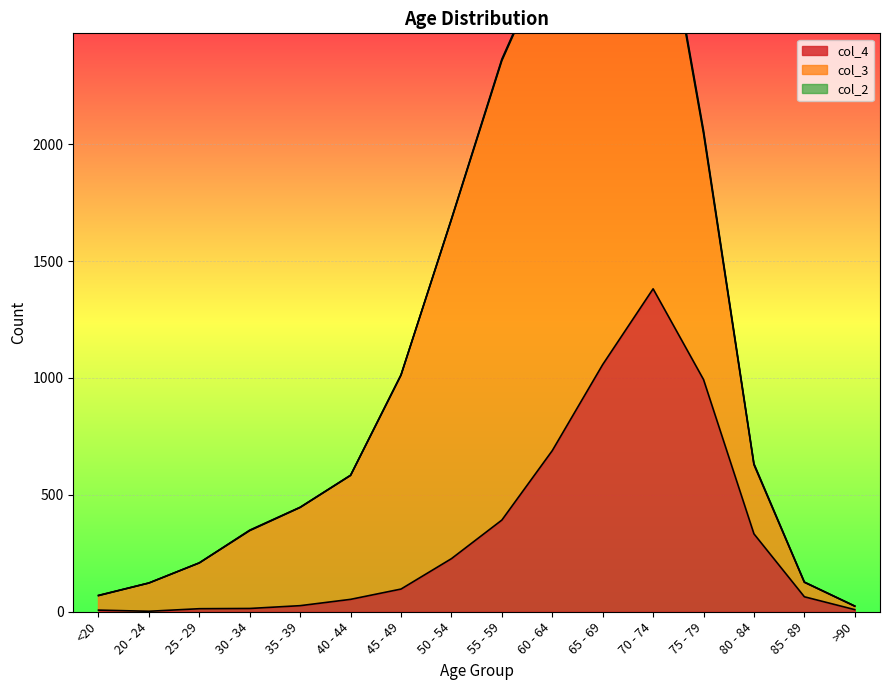

Rank the categories by col_3 value from lowest to highest.

>90, <20, 85 - 89, 20 - 24, 25 - 29, 80 - 84, 30 - 34, 35 - 39, 40 - 44, 45 - 49, 75 - 79, 50 - 54, 70 - 74, 55 - 59, 65 - 69, 60 - 64